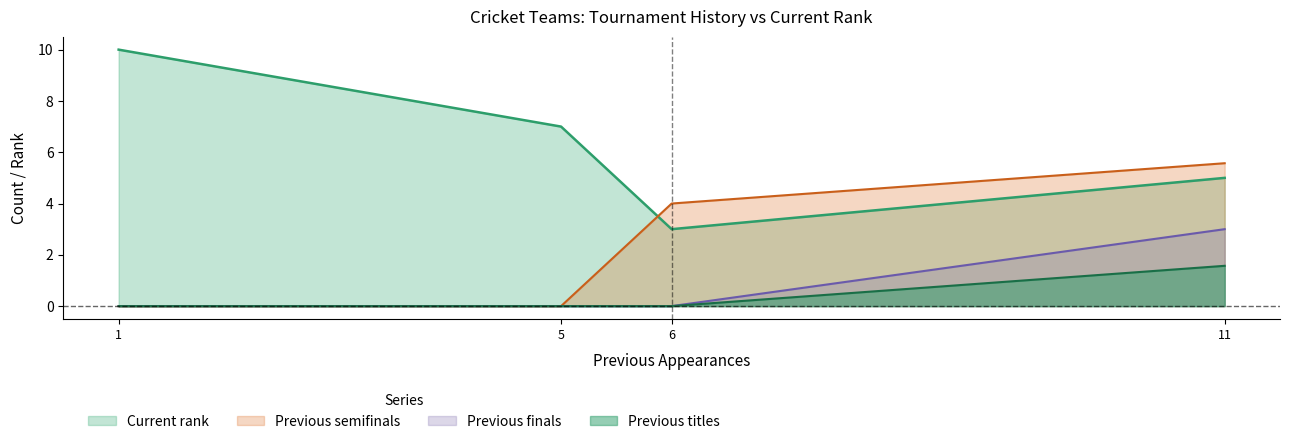

Which series changed the most between 1 and 5?

Current rank